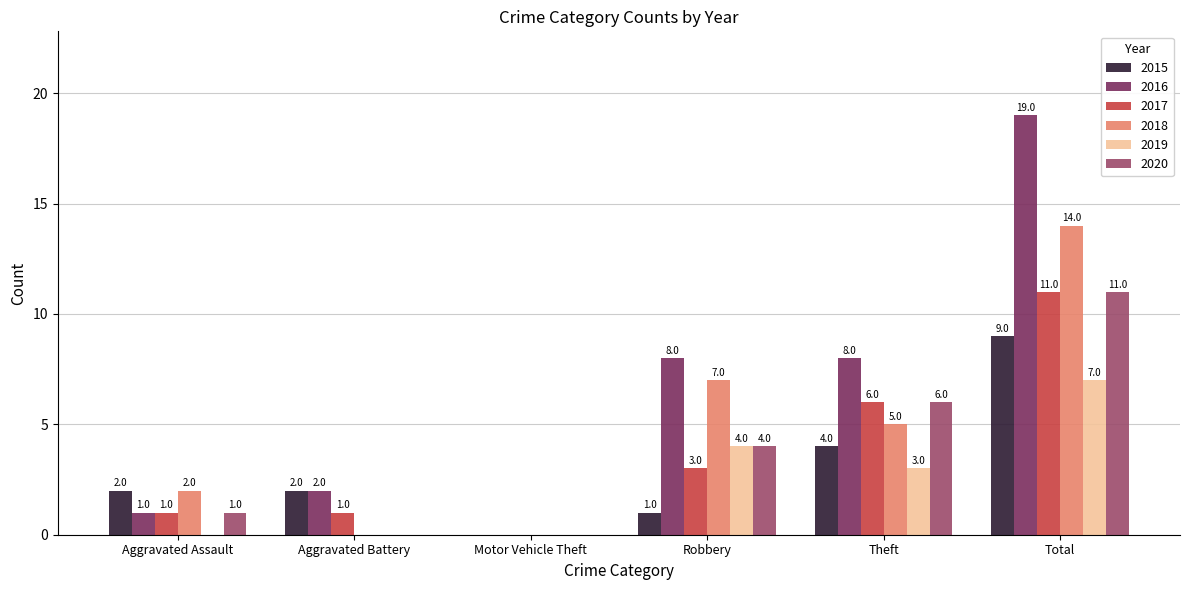

Which category has the highest value in the 2020 series?

Total